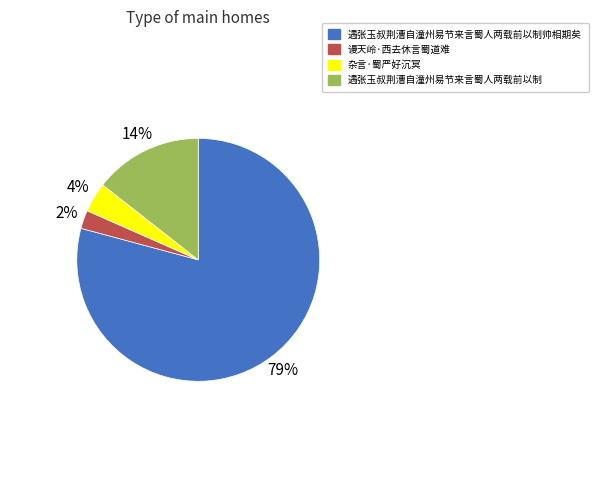

How many slices are in this pie chart?

4